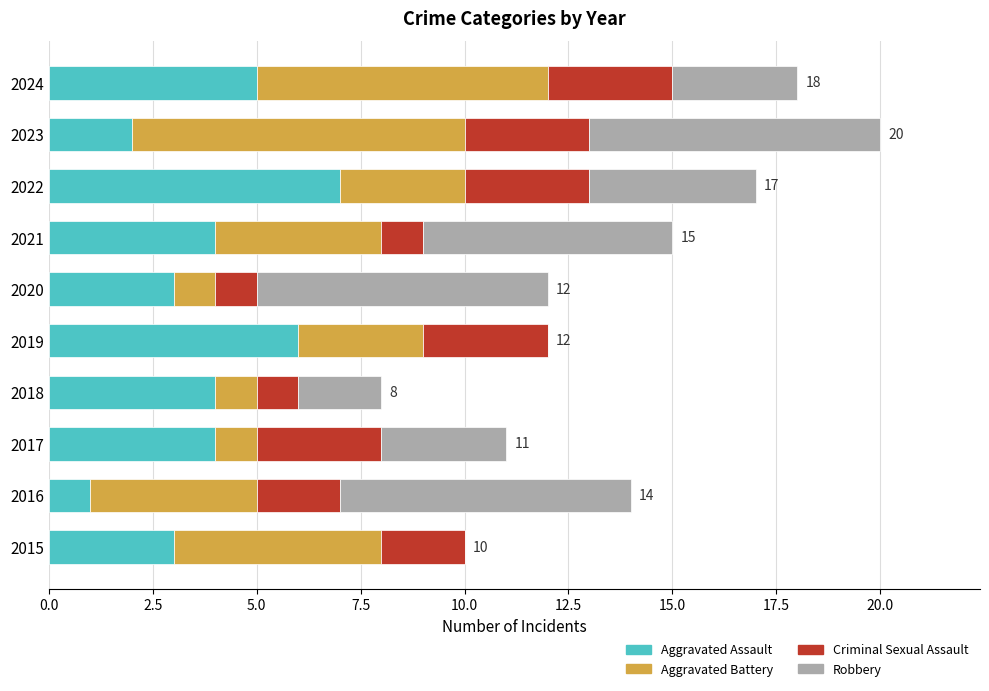

What are all the series names shown in the legend?

Aggravated Assault, Aggravated Battery, Criminal Sexual Assault, Robbery